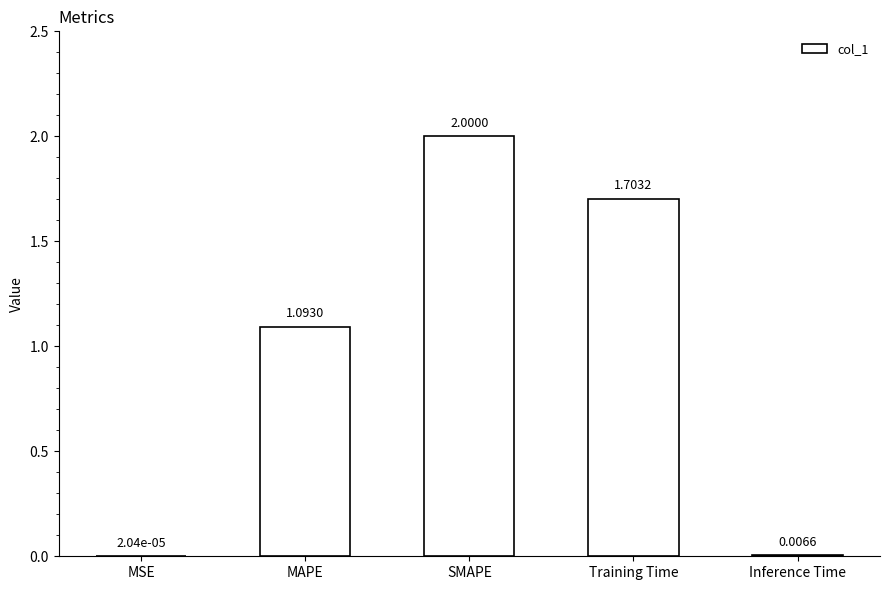

Which category has the highest value across all series?

SMAPE